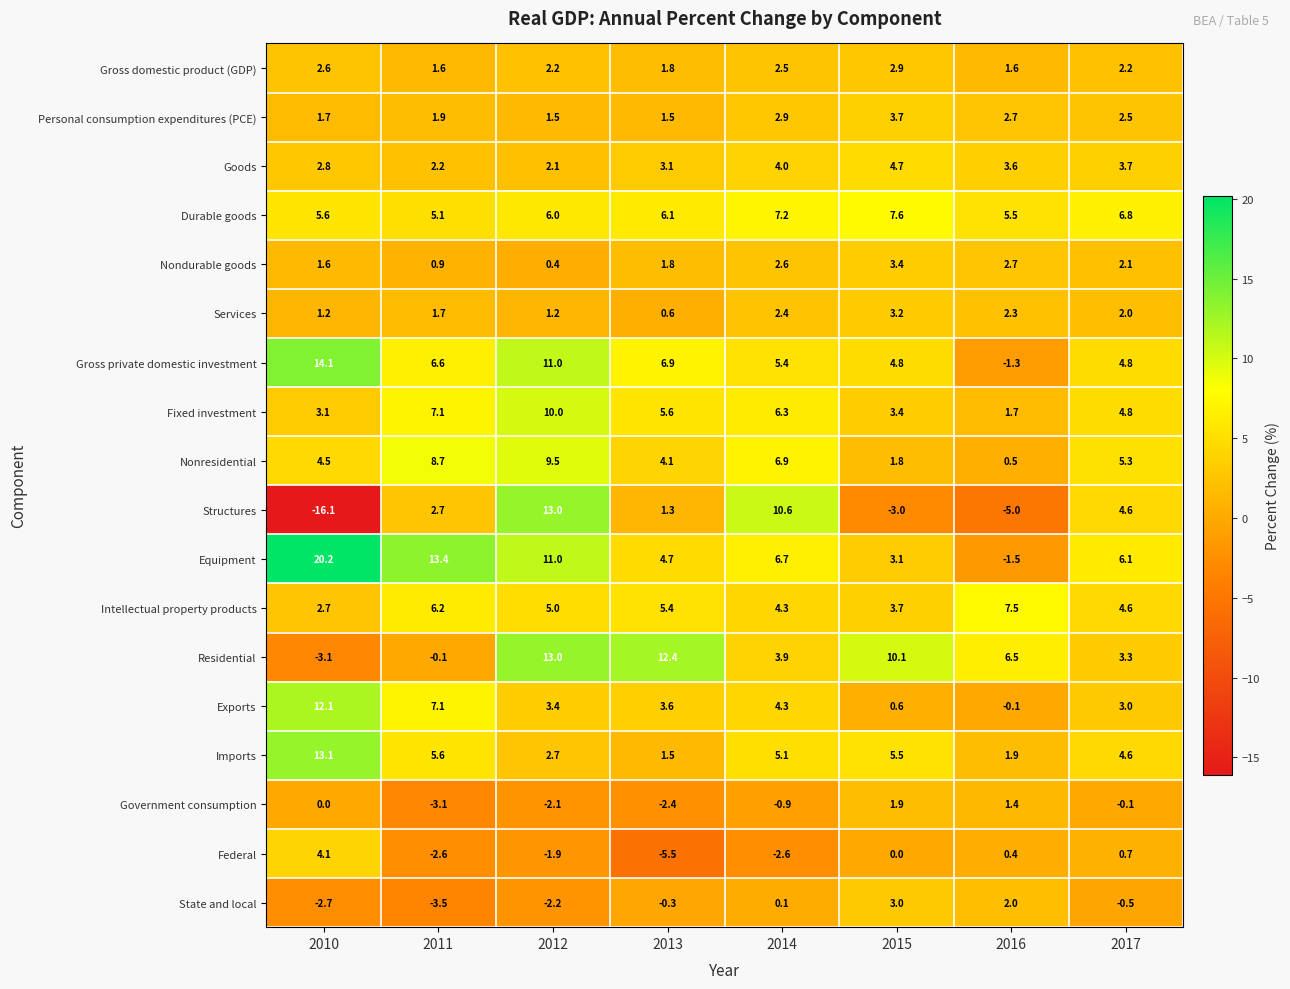

How many data points in Gross domestic product (GDP) are above 2?

5